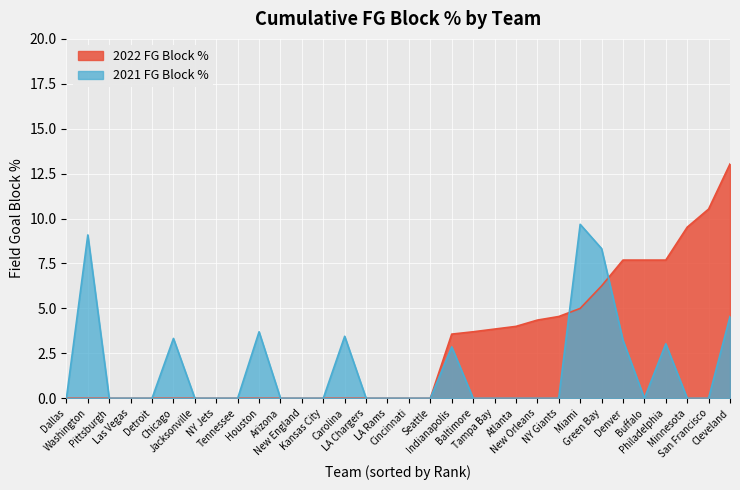

How many values in the 2022 FG Block % series exceed 0?

14